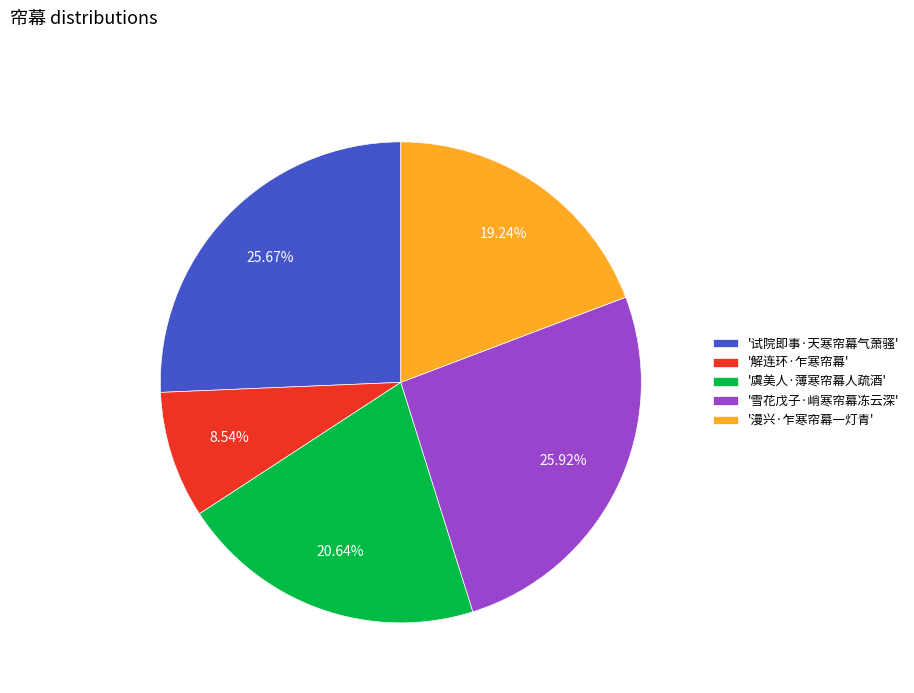

Which slice is the smallest?

'解连环·乍寒帘幕'